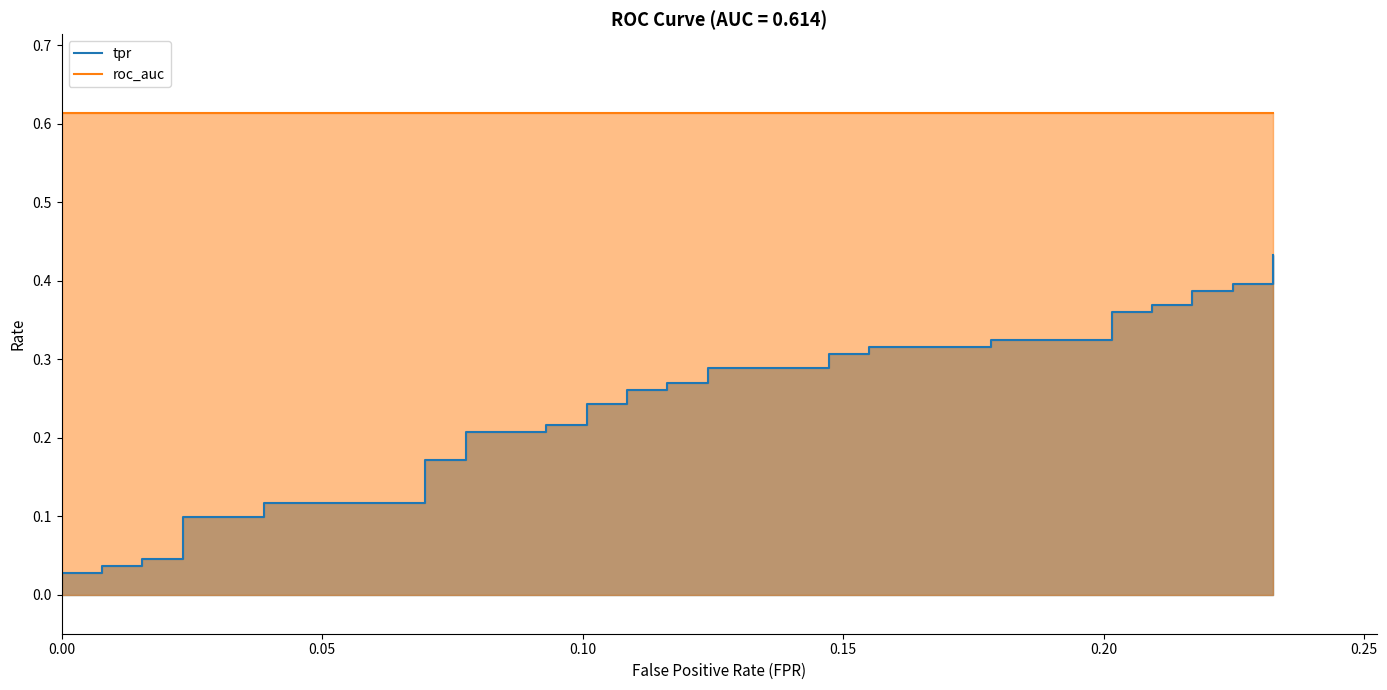

What is the sum of all roc_auc values?

24.6